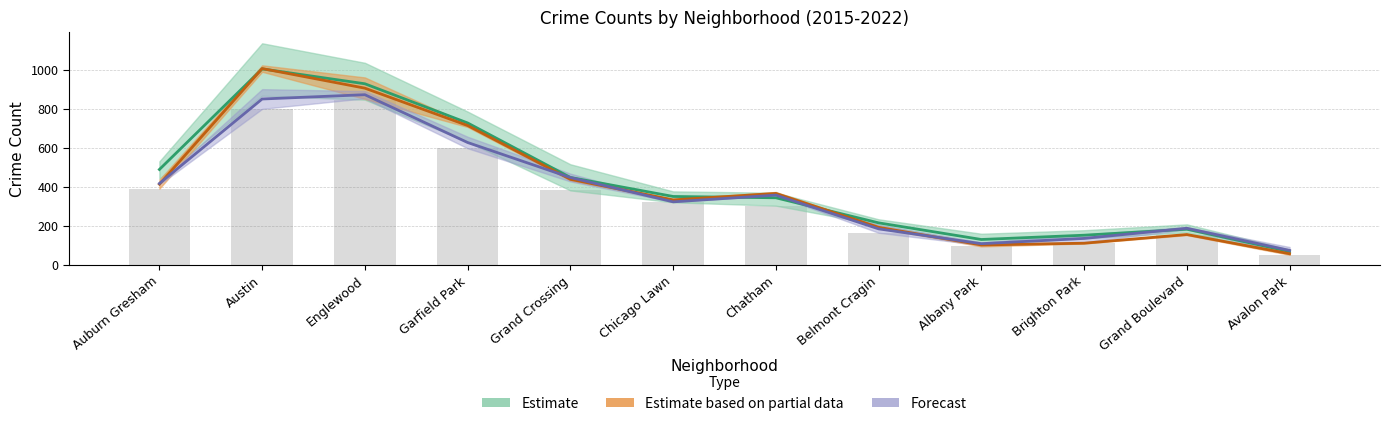

What is the sum of the 2018 values at Belmont Cragin and Brighton Park?

277.0